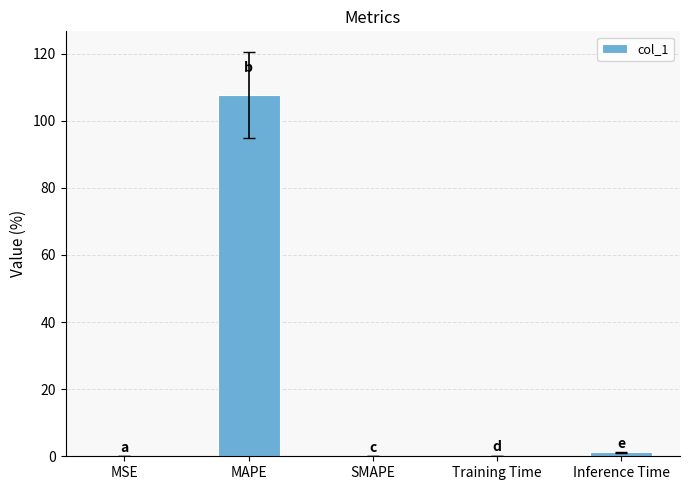

What is the difference between the values at SMAPE and MAPE?

107.7